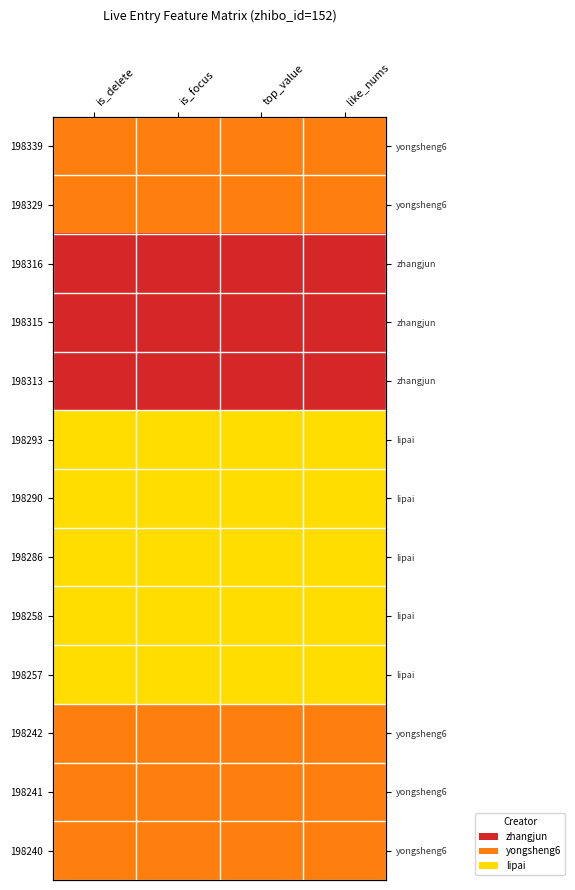

What is the difference between the highest and lowest values at is_delete?

2